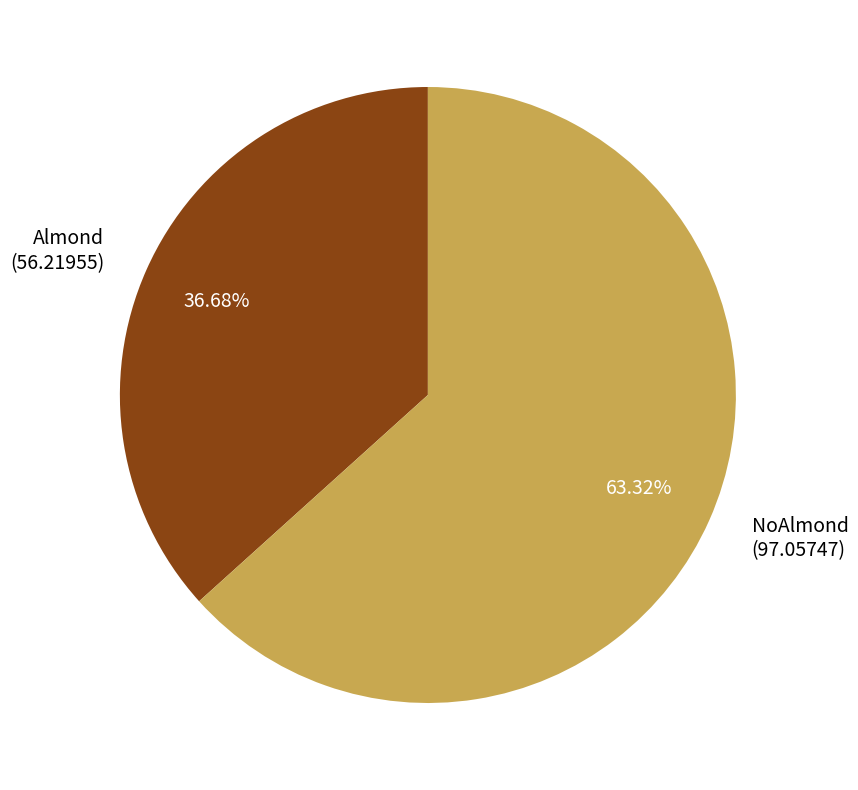

To the nearest percent, what is the difference between the Almond and NoAlmond slice percentages?

27%